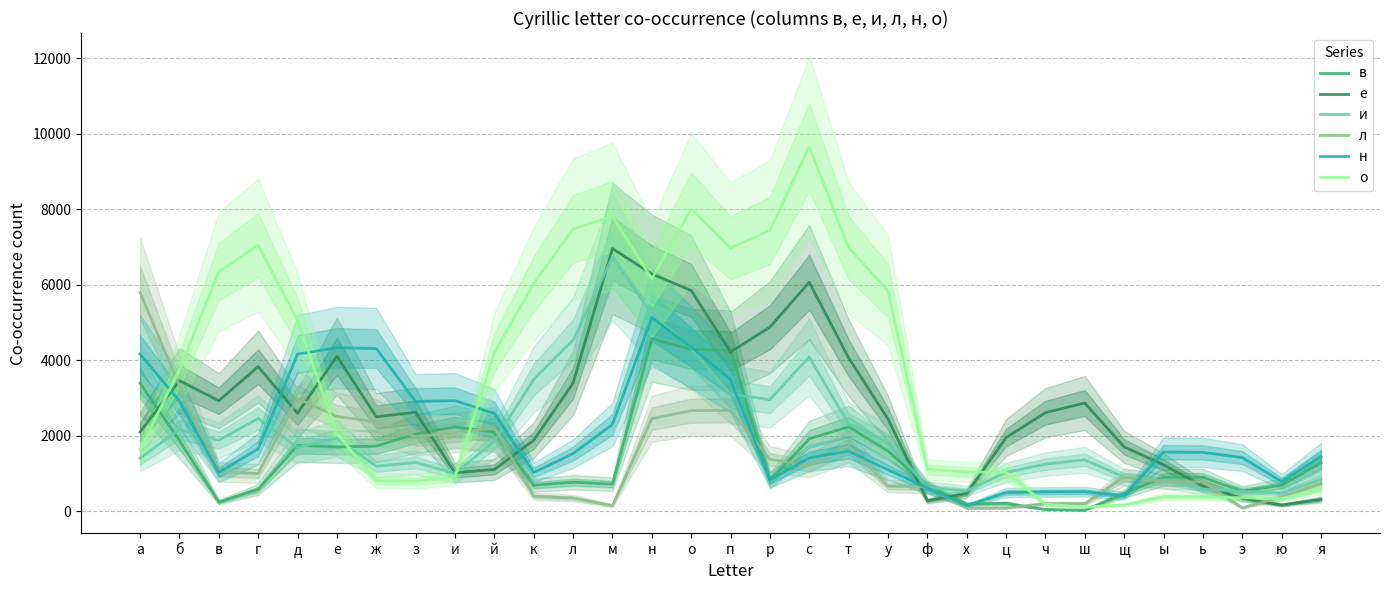

What is the difference between the в values at ж and ь?

824.0